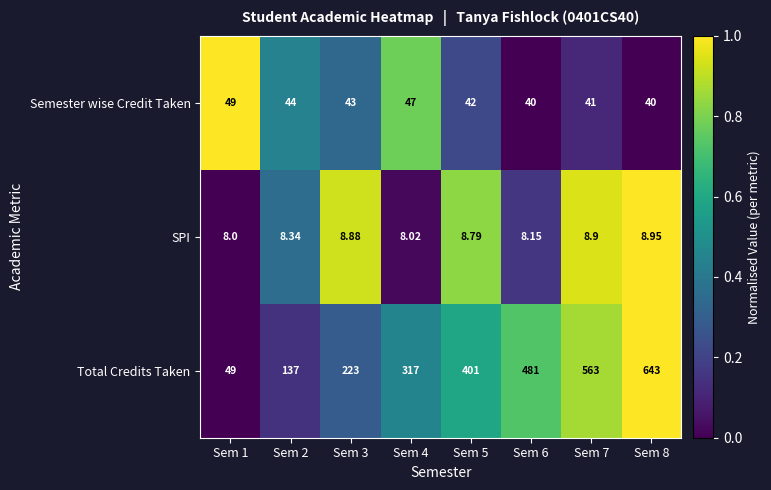

Rank the series at Sem 5 from highest to lowest value.

Total Credits Taken, Semester wise Credit Taken, SPI